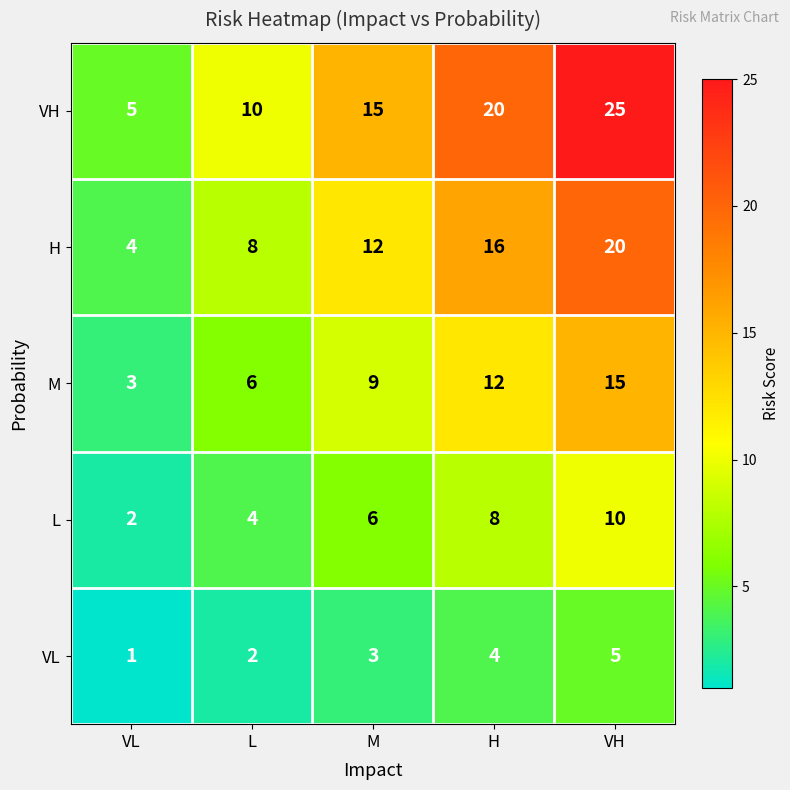

What is the spread (max minus min) of values at VL?

4